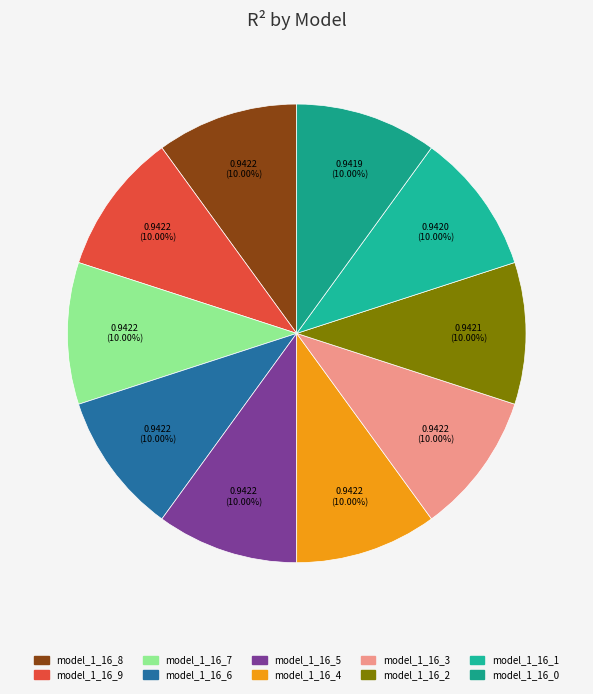

Is it true that model_1_16_6 is 10% of the pie?

True